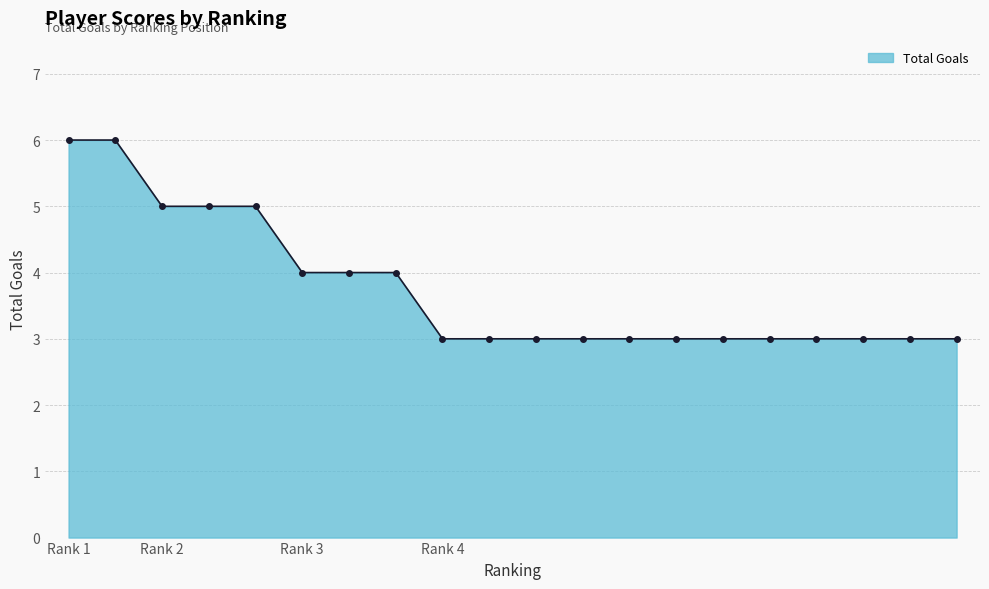

What is the greatest value displayed?

6